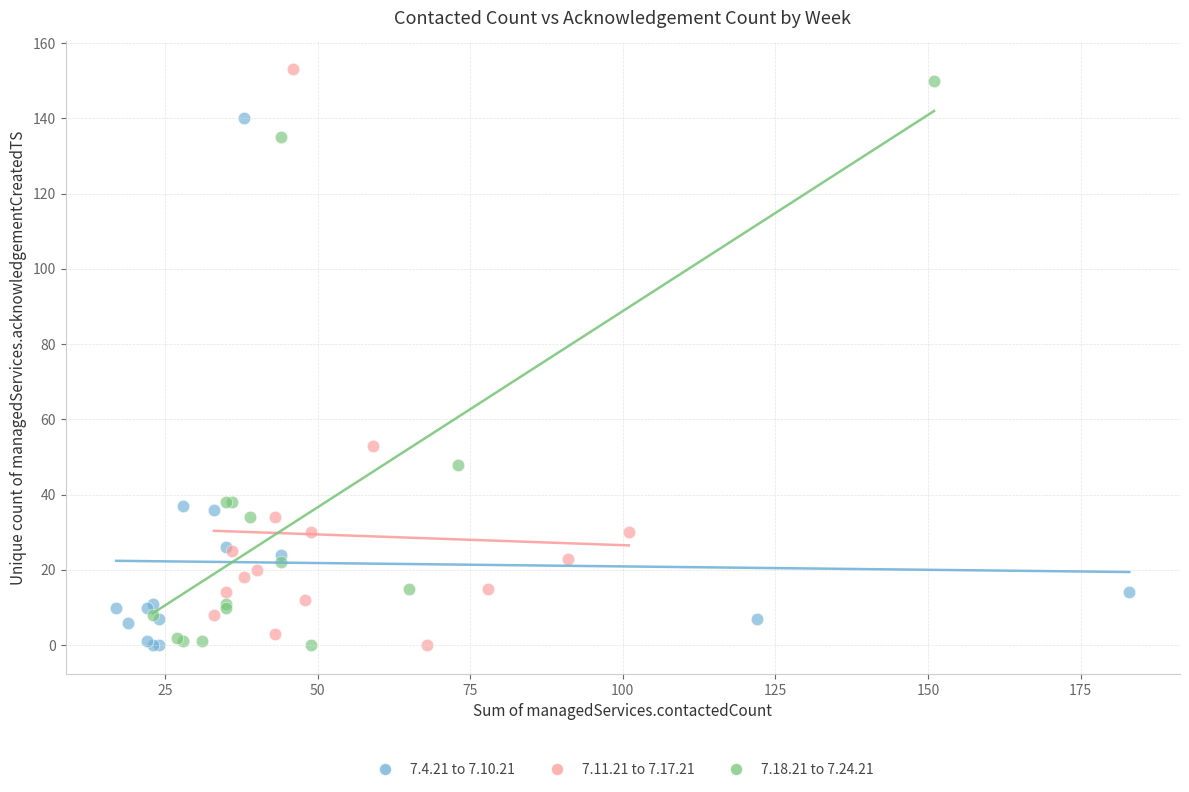

What are all the series names shown in the legend?

7.4.21 to 7.10.21, 7.11.21 to 7.17.21, 7.18.21 to 7.24.21